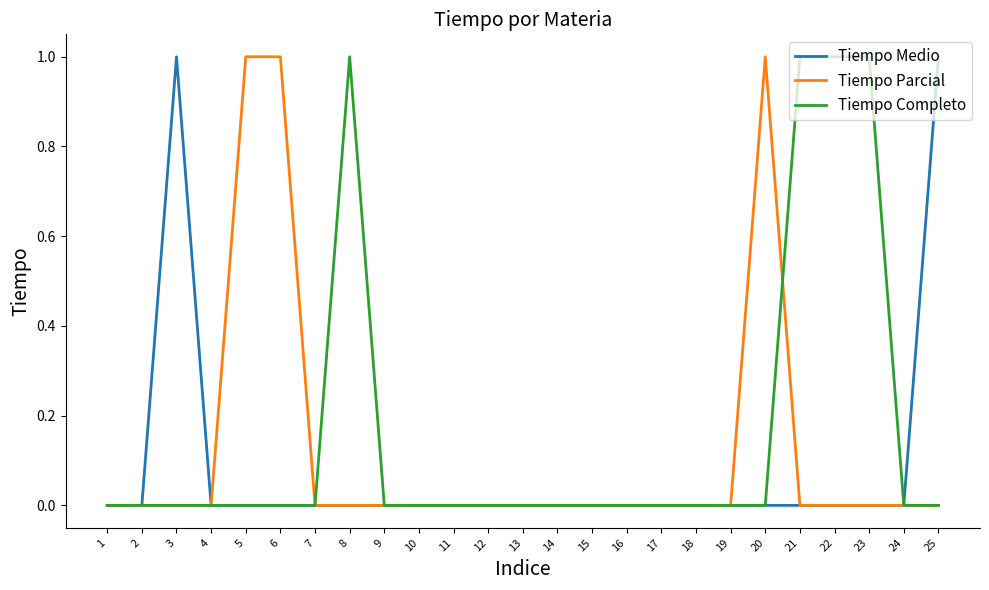

How many categories are shown in the chart?

25